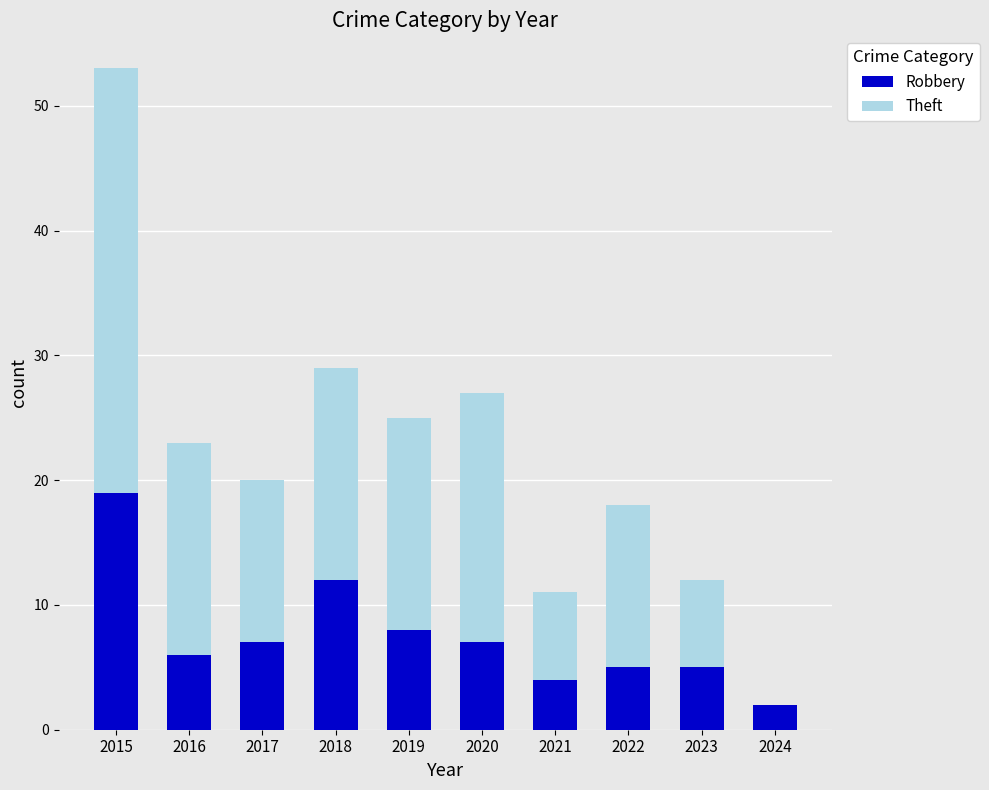

At which category is the sum across all series the highest?

2015